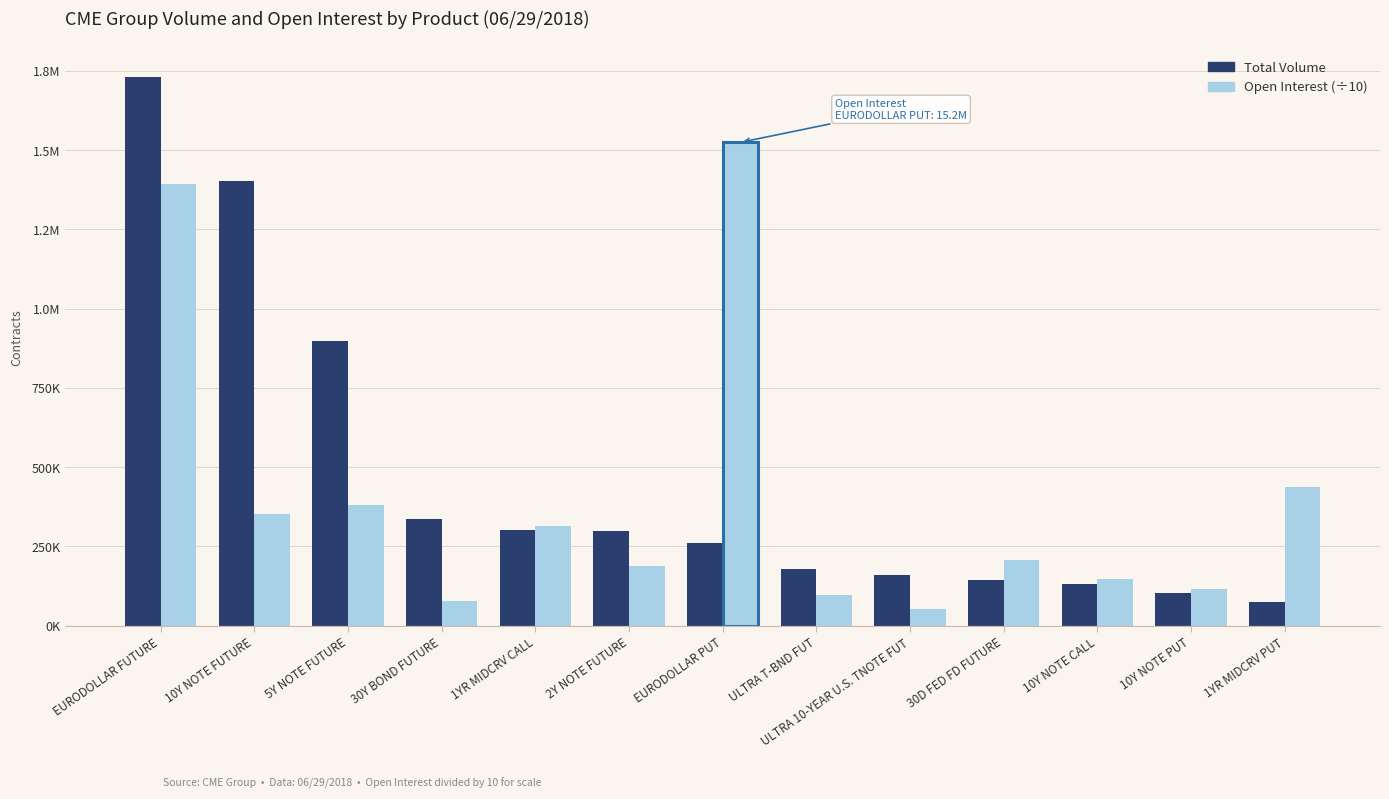

Where is Open Interest (÷10) nearest to the value 789410?

1YR MIDCRV PUT